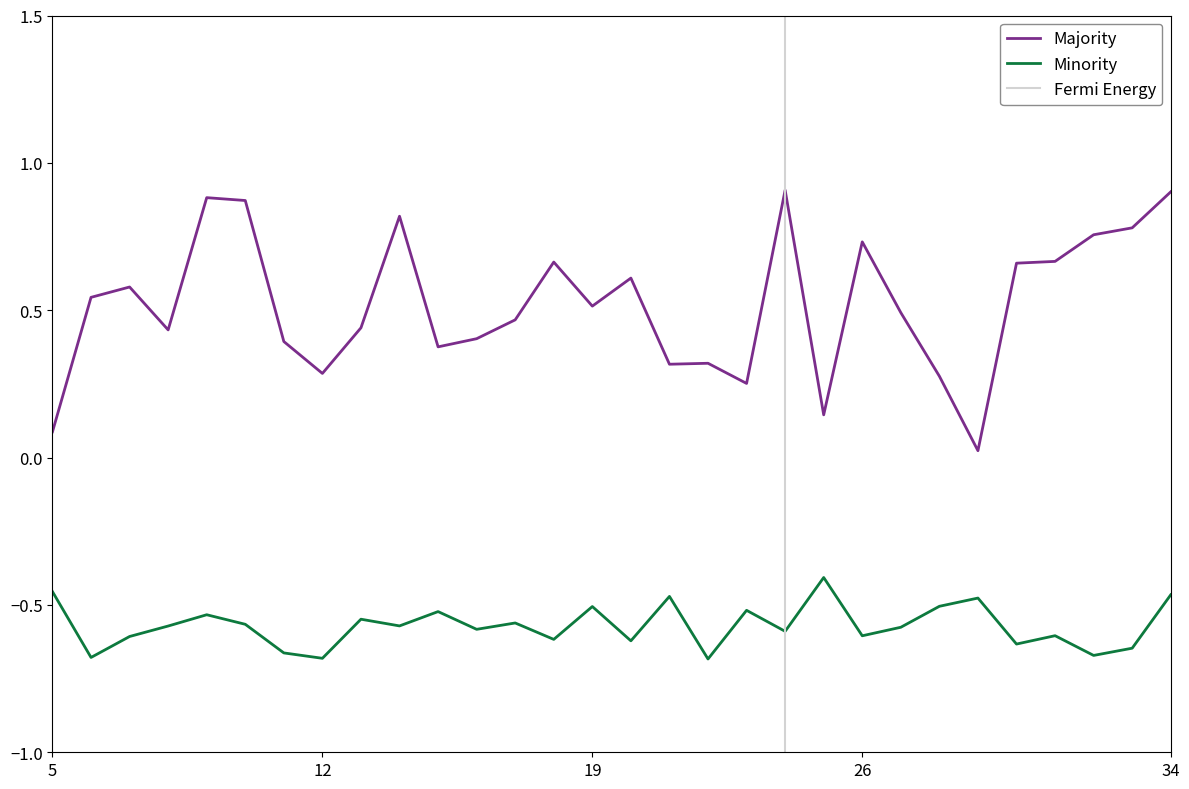

True or false: Majority has a value of 0.5 at 19.

True